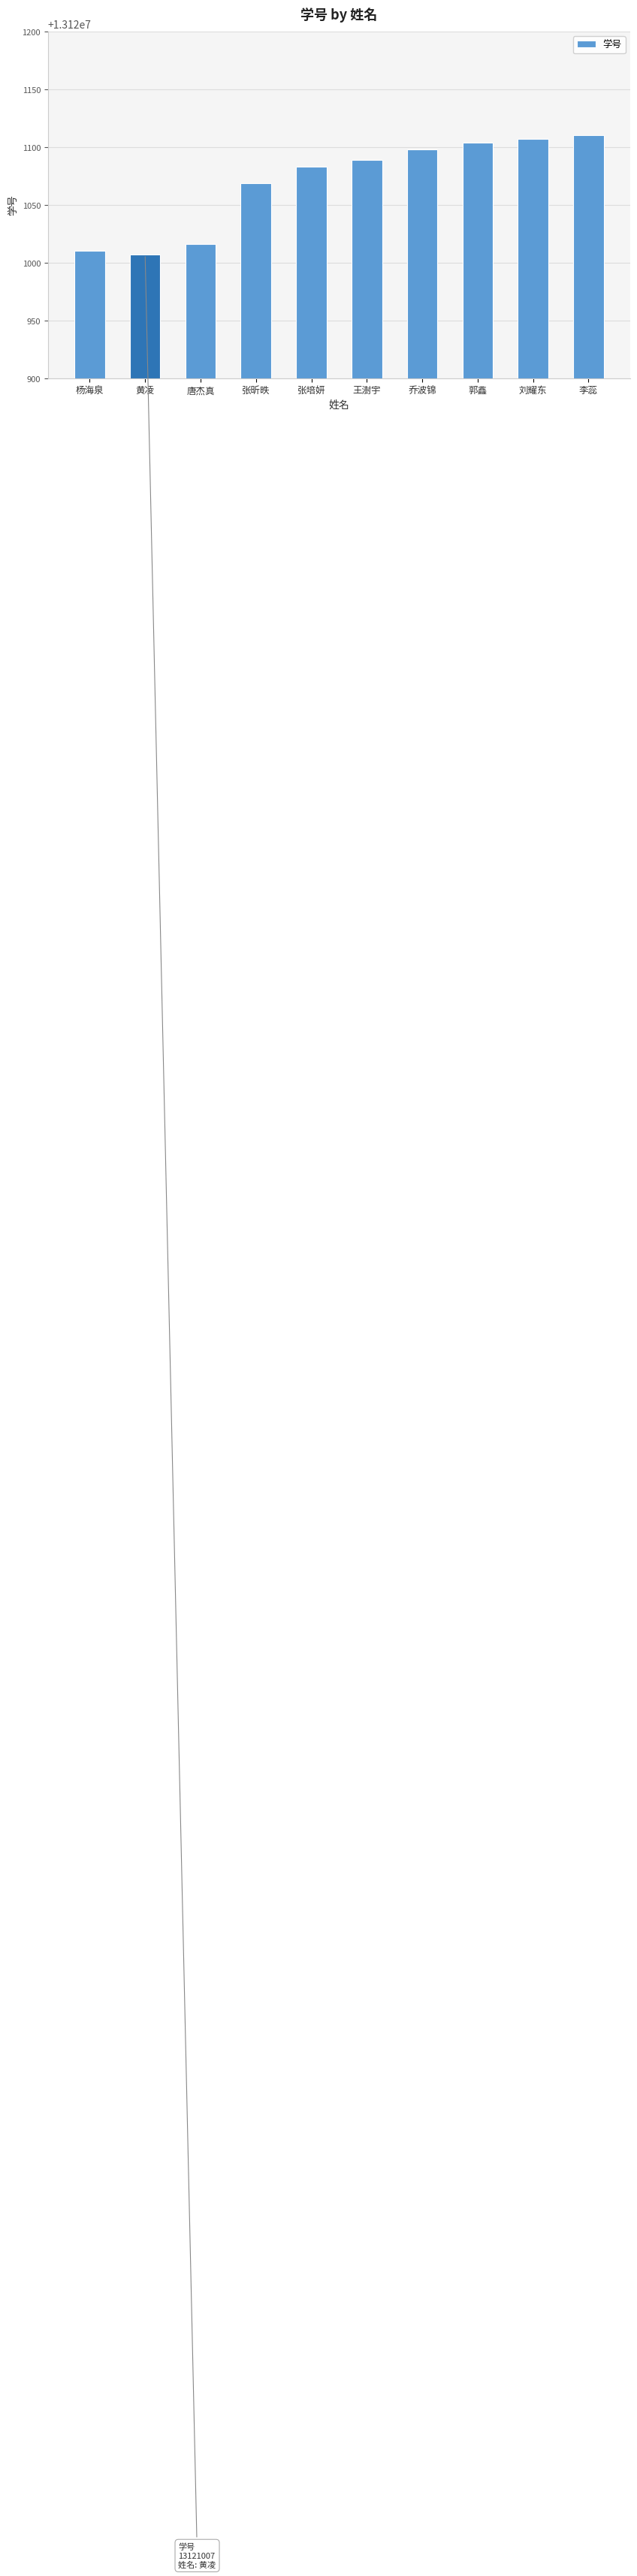

Reading left to right, list all the values displayed in this chart.

杨海泉=13121010	黄凌=13121007	唐杰真=13121016	张昕昳=13121069	张培妍=13121083	王澍宇=13121089	乔波锦=13121098	郭鑫=13121104	刘耀东=13121107	李蕊=13121110